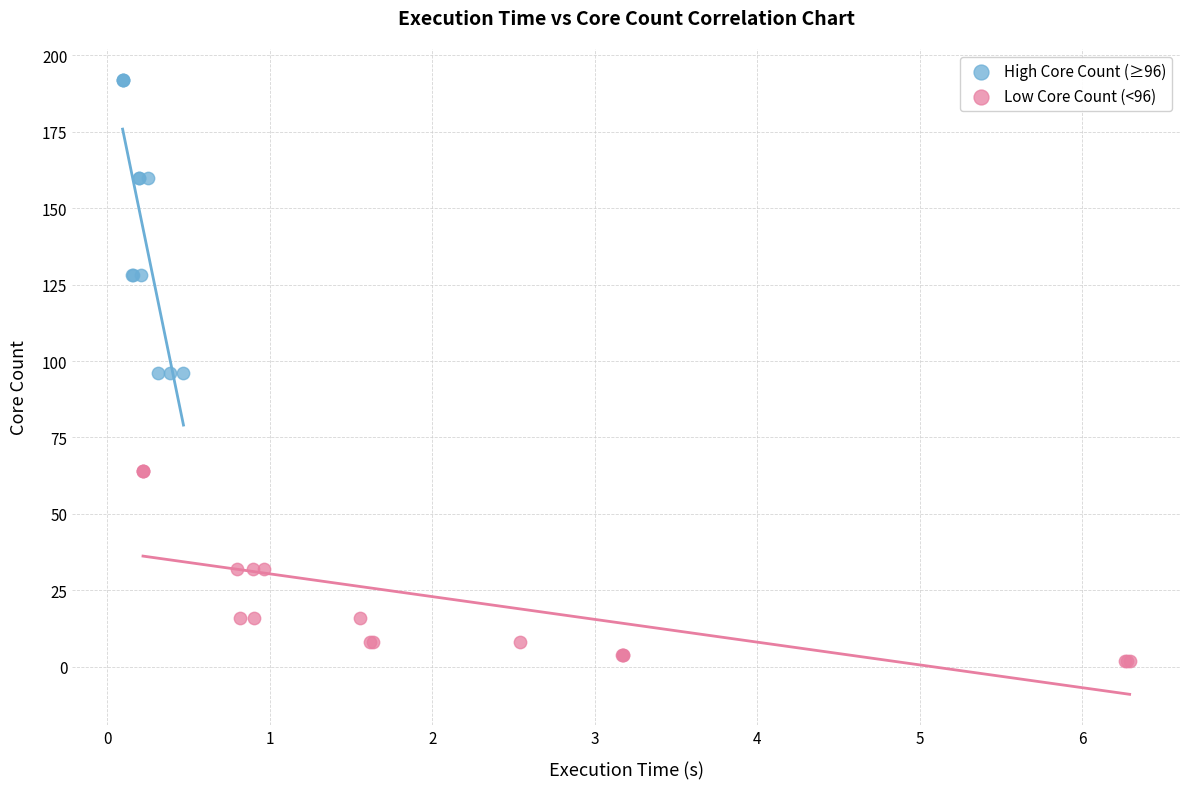

Which series reaches the maximum Y coordinate?

High Core Count (≥96)